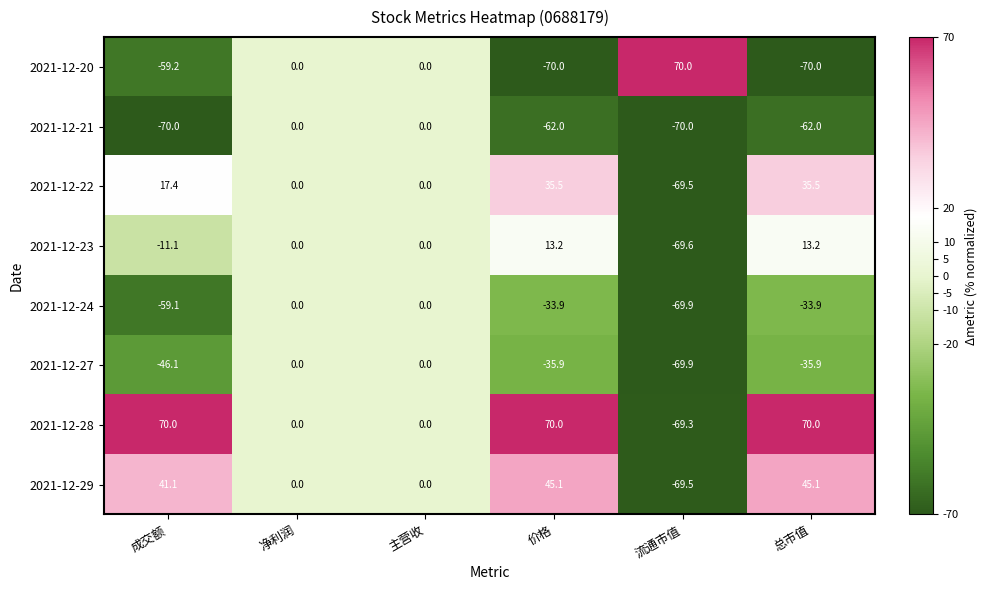

The value of 2021-12-20 at 总市值 is -70.0. True or false?

True